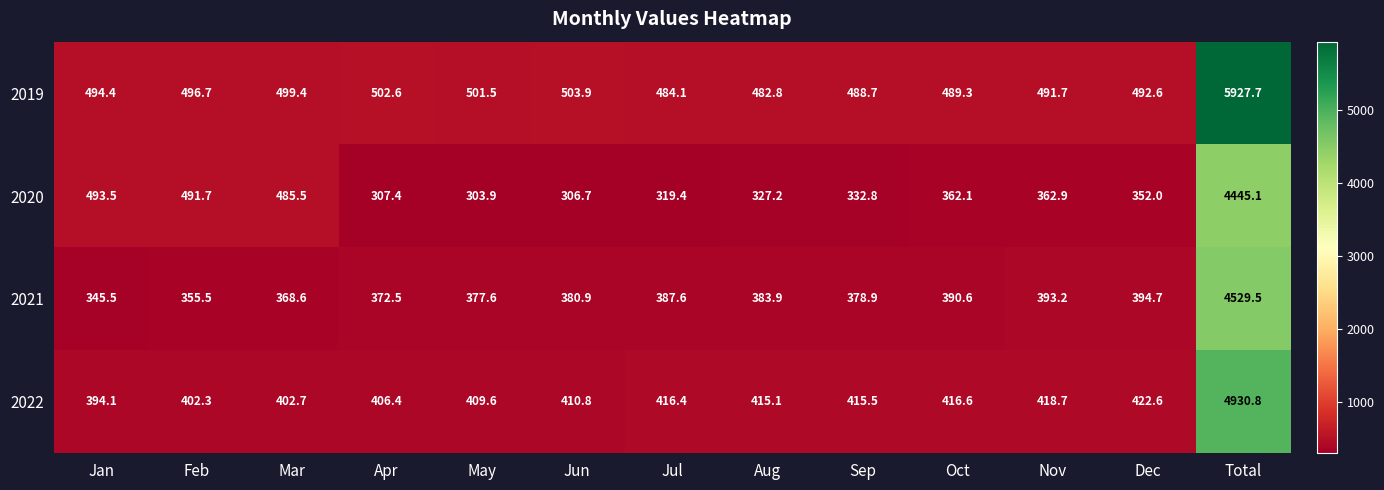

The value of 2022 at Sep is 415.5. True or false?

True